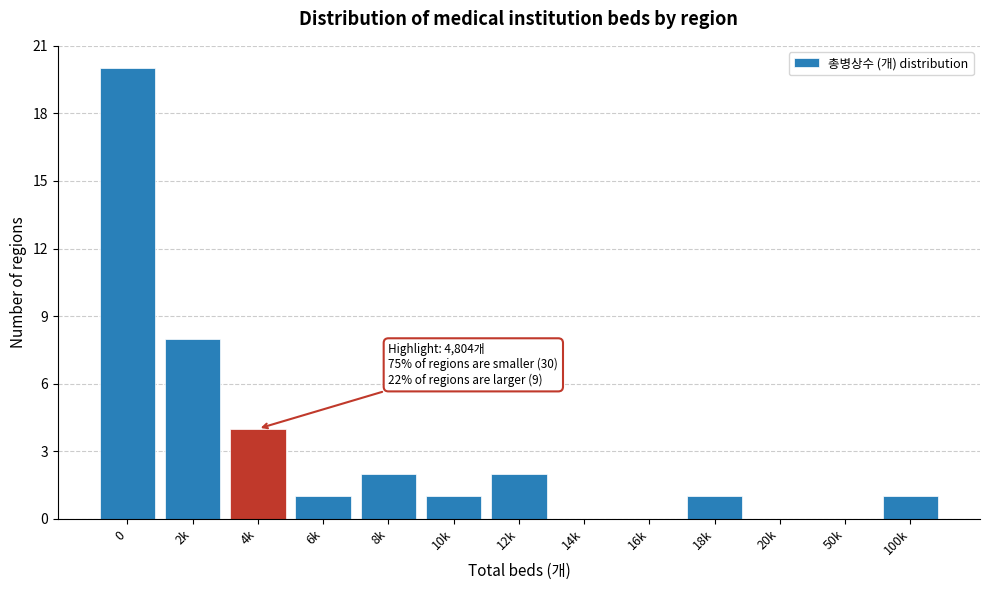

Reading left to right, transcribe all the data shown in this chart.

0=20	2k=8	4k=4	6k=1	8k=2	10k=1	12k=2	14k=0	16k=0	18k=1	20k=0	50k=0	100k=1